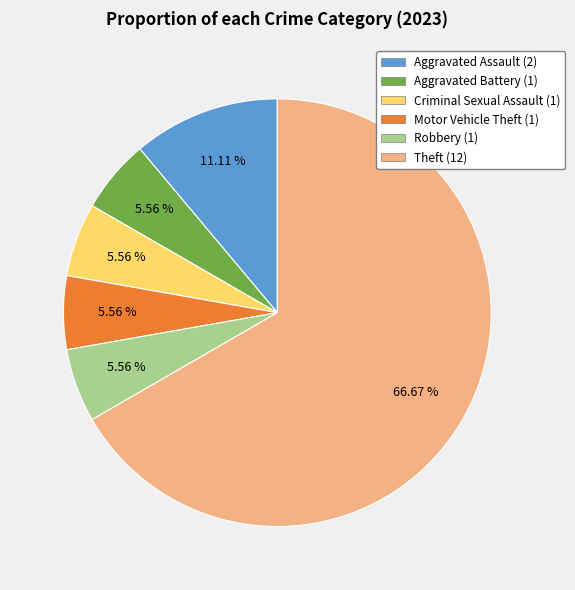

Is there any slice that represents more than half of the pie?

Yes